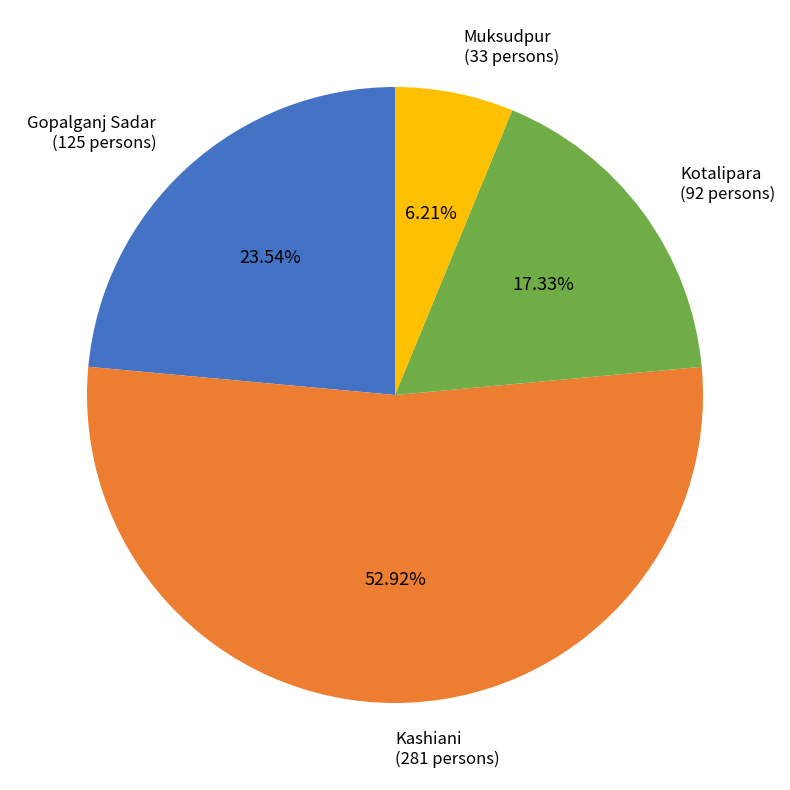

Is it true that Gopalganj Sadar is 24% of the pie?

True